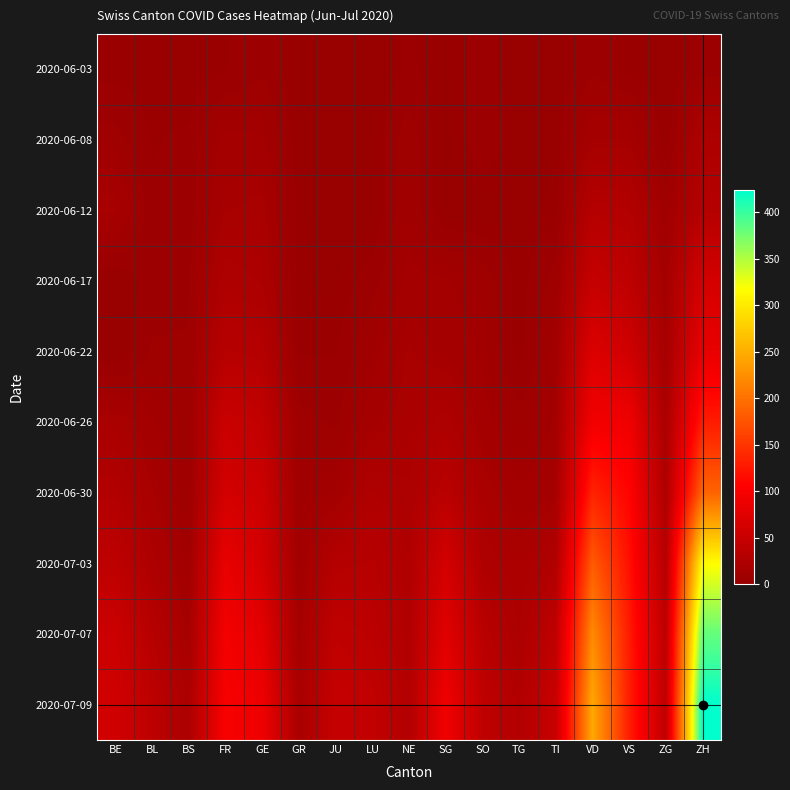

Reading left to right, what are all the values shown in this chart?

2020-06-03: BE=2	BL=2	BS=1	FR=3	GE=6	GR=1	JU=0	LU=0	NE=4	SG=1	SO=5	TG=0	TI=0	VD=6	VS=2	ZG=0	ZH=5
2020-06-08: BE=8	BL=3	BS=4	FR=13	GE=12	GR=1	JU=0	LU=1	NE=9	SG=0	SO=6	TG=1	TI=1	VD=15	VS=15	ZG=1	ZH=23
2020-06-12: BE=17	BL=4	BS=5	FR=16	GE=18	GR=2	JU=0	LU=0	NE=10	SG=0	SO=0	TG=1	TI=2	VD=30	VS=28	ZG=9	ZH=30
2020-06-17: BE=0	BL=5	BS=6	FR=24	GE=21	GR=2	JU=1	LU=5	NE=13	SG=12	SO=9	TG=2	TI=8	VD=47	VS=39	ZG=13	ZH=62
2020-06-22: BE=0	BL=7	BS=7	FR=32	GE=30	GR=3	JU=3	LU=10	NE=17	SG=14	SO=11	TG=2	TI=11	VD=70	VS=58	ZG=14	ZH=83
2020-06-26: BE=18	BL=12	BS=7	FR=52	GE=43	GR=8	JU=6	LU=14	NE=19	SG=23	SO=13	TG=8	TI=12	VD=94	VS=92	ZG=19	ZH=129
2020-06-30: BE=27	BL=17	BS=7	FR=61	GE=54	GR=9	JU=12	LU=25	NE=22	SG=35	SO=19	TG=12	TI=14	VD=135	VS=109	ZG=23	ZH=189
2020-07-03: BE=39	BL=23	BS=10	FR=84	GE=62	GR=11	JU=30	LU=32	NE=25	SG=62	SO=24	TG=19	TI=26	VD=182	VS=120	ZG=31	ZH=316
2020-07-07: BE=53	BL=32	BS=15	FR=96	GE=78	GR=14	JU=41	LU=37	NE=26	SG=75	SO=35	TG=21	TI=40	VD=221	VS=129	ZG=38	ZH=382
2020-07-09: BE=59	BL=38	BS=21	FR=100	GE=90	GR=18	JU=47	LU=43	NE=28	SG=92	SO=41	TG=27	TI=50	VD=246	VS=131	ZG=41	ZH=424